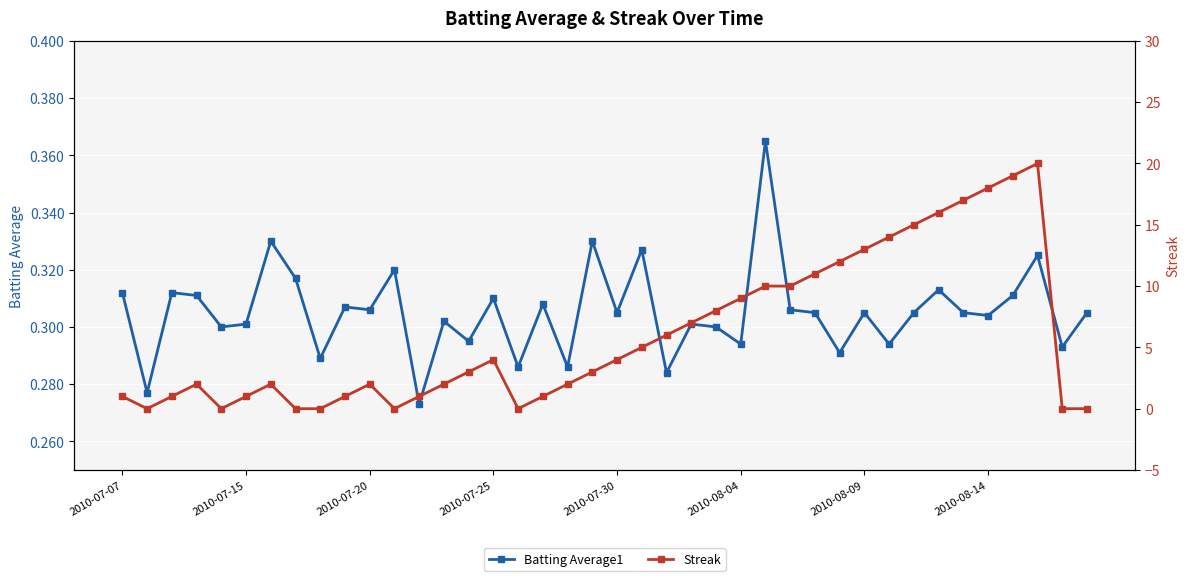

How many lines are shown in the chart?

2